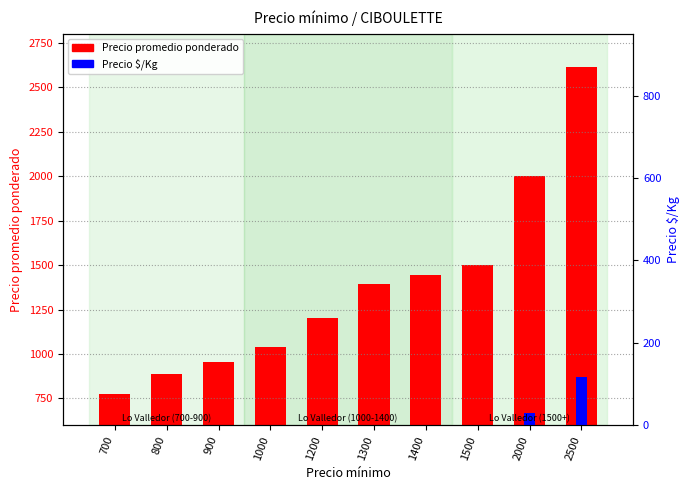

What is the sum of all Precio promedio ponderado values?

13808